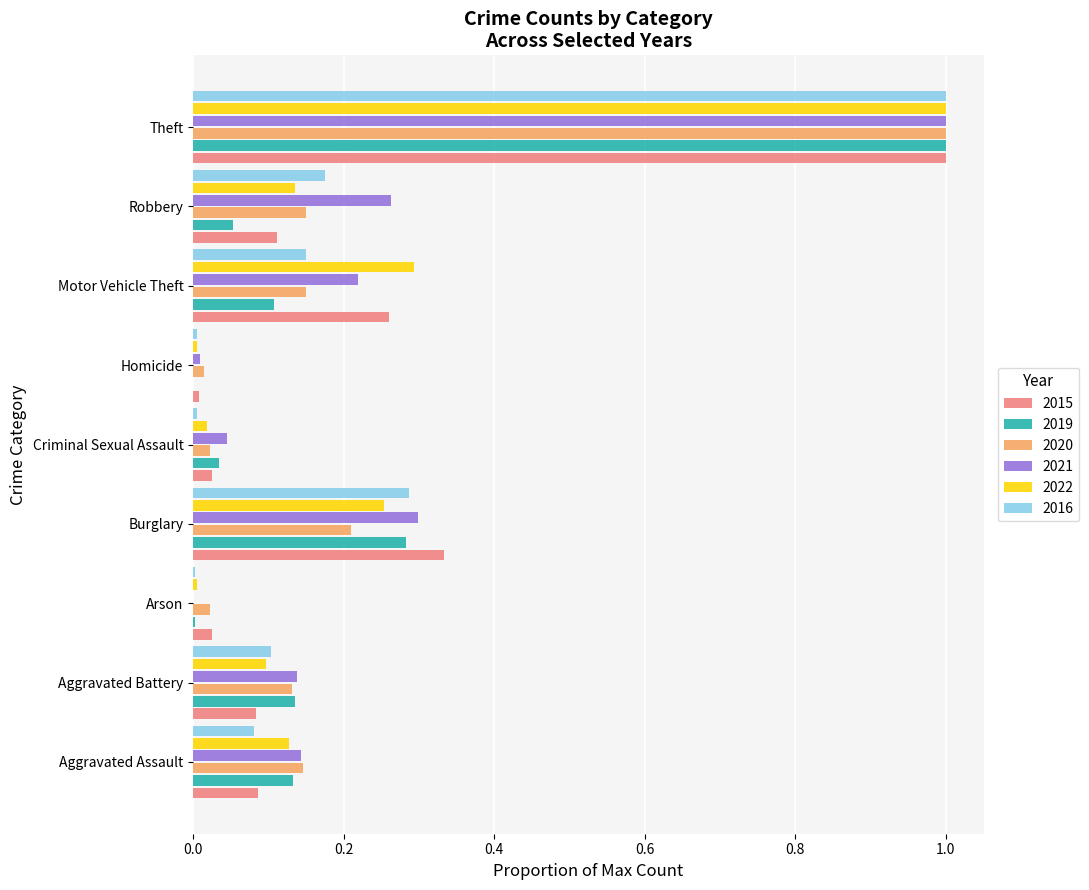

Is the value of 2016 at Criminal Sexual Assault greater than the value of 2021 at Criminal Sexual Assault?

No